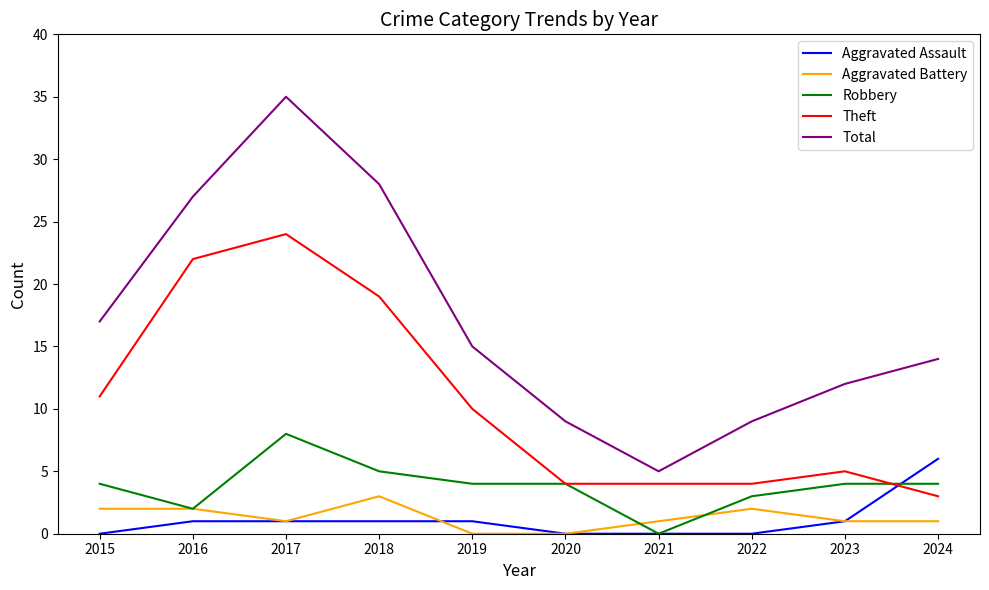

Is the value of Aggravated Battery at 2023 greater than the value of Total at 2024?

No